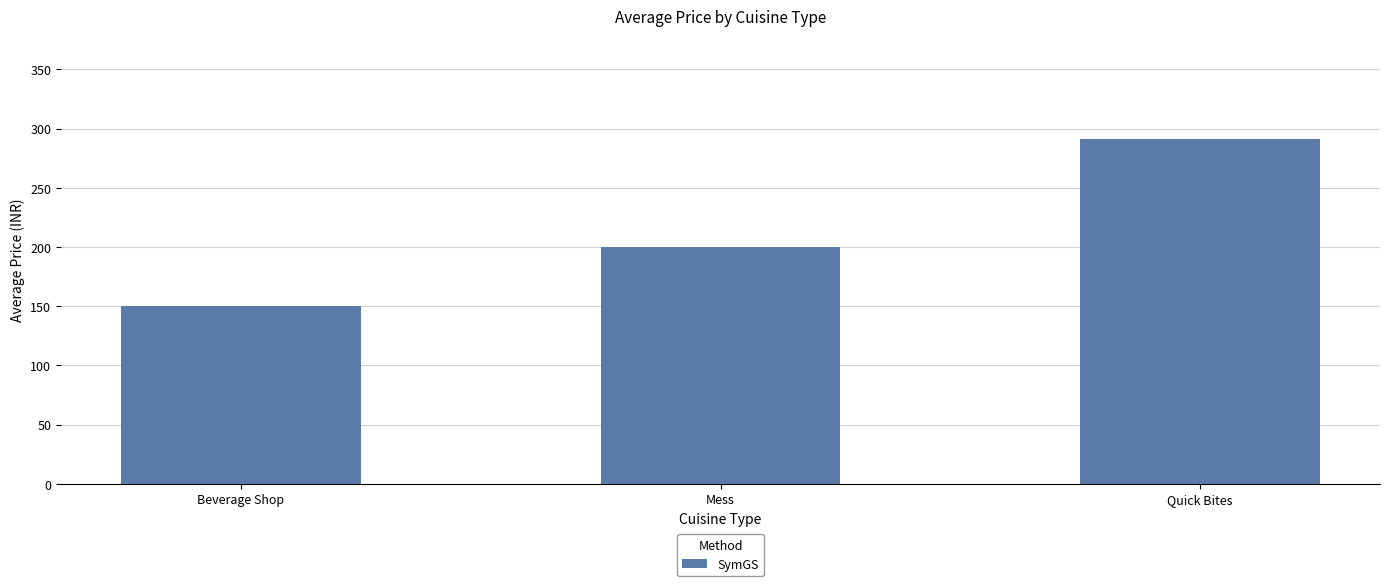

What is the average value?

213.6